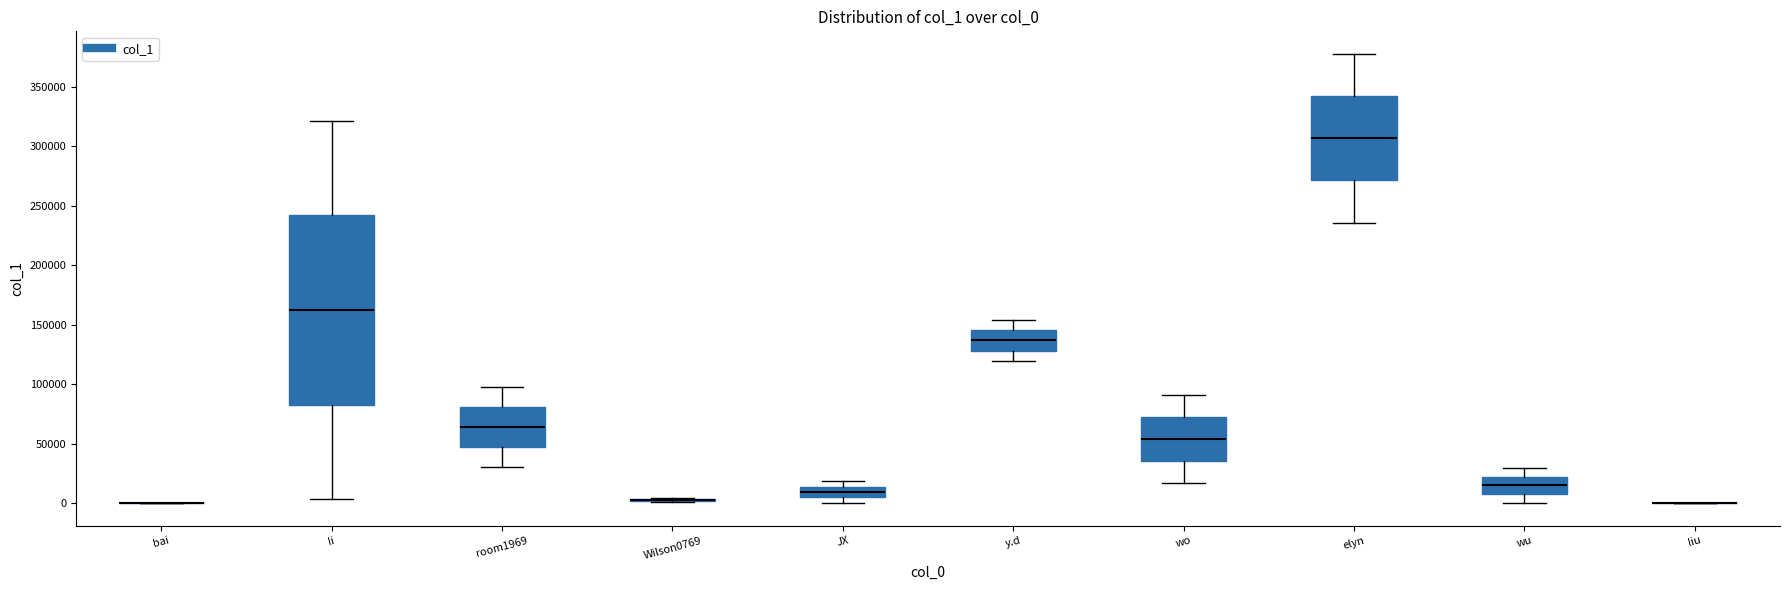

Reading left to right, read every box against the y-axis: the position of its median line, the range the box covers, and the ends of its whiskers. The values are not printed on the chart, so give them approximately, as read against the axis.

bai: box collapsed to a line at 0, whiskers 0 to 0
li: median 165000, box 85000 to 240000, whiskers 5000 to 320000
room1969: median 65000, box 45000 to 80000, whiskers 30000 to 95000
Wilson0769: box collapsed to a line at 5000, whiskers 0 to 5000
JX: median 10000, box 5000 to 15000, whiskers 0 to 20000
y.d: median 135000, box 130000 to 145000, whiskers 120000 to 155000
wo: median 55000, box 35000 to 75000, whiskers 15000 to 90000
elyn: median 305000, box 270000 to 340000, whiskers 235000 to 380000
wu: median 15000, box 10000 to 20000, whiskers 0 to 30000
liu: box collapsed to a line at 0, whiskers 0 to 0